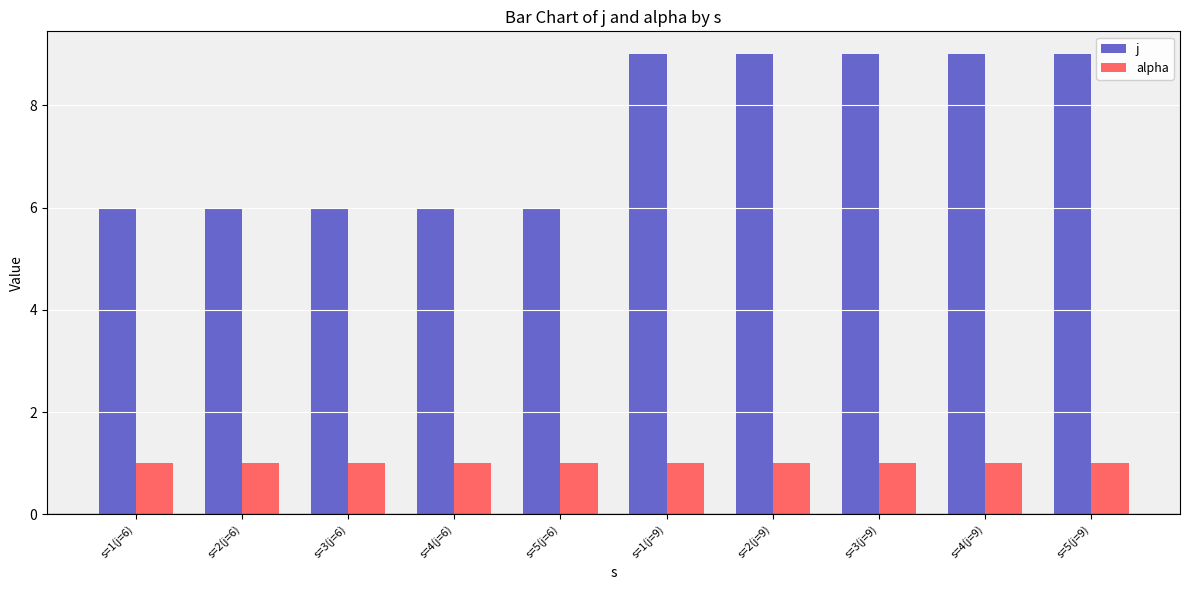

Between s=4(j=6) and s=2(j=9), which series saw the biggest shift?

j